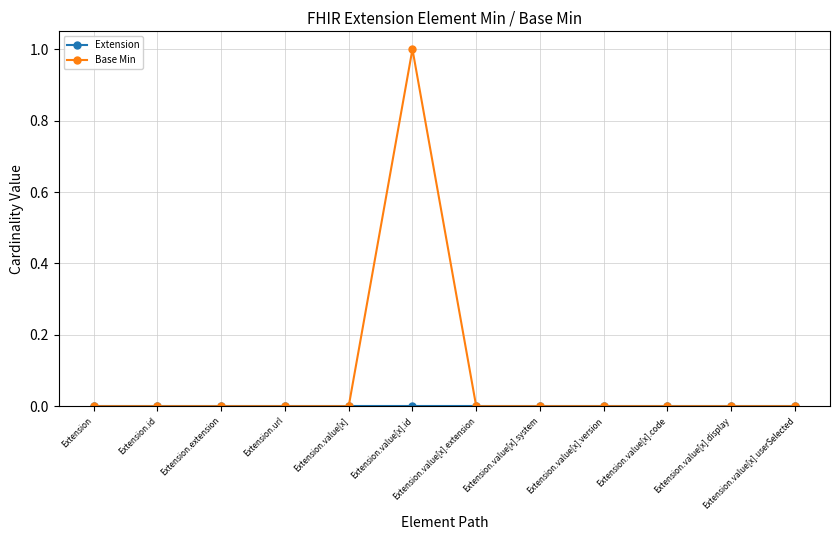

Which series has the largest total across all categories?

Base Min